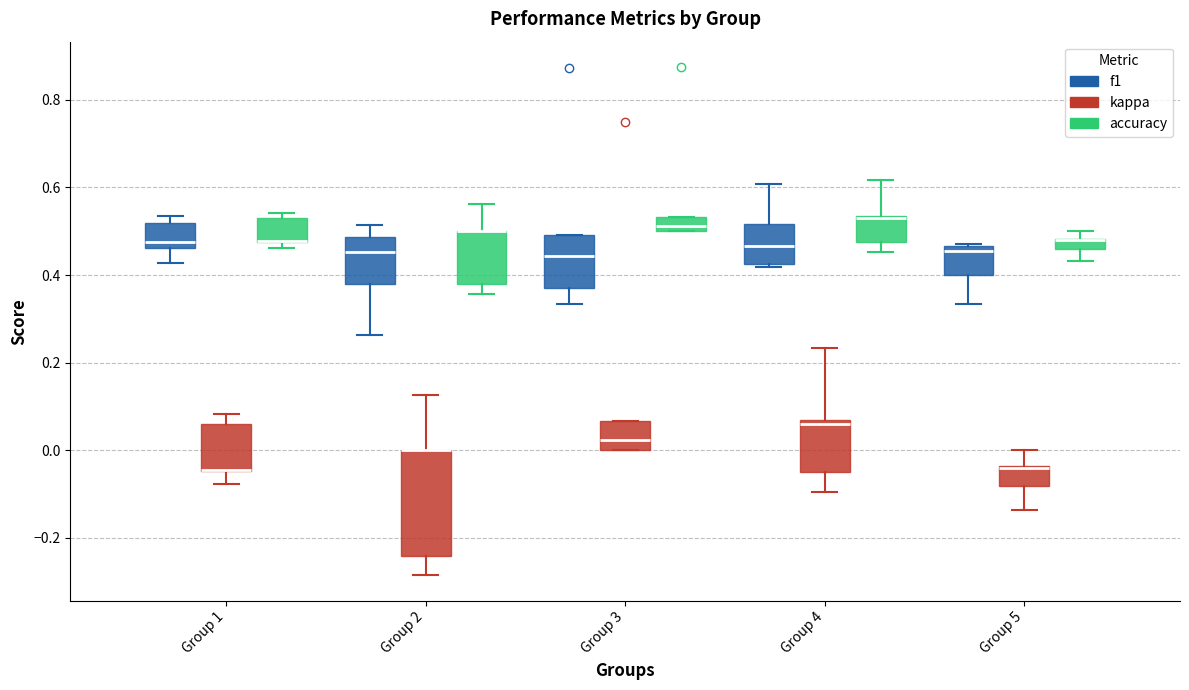

Where is the upper edge of the box for Group 1 (accuracy) on the y-axis? The values are not printed on the chart, so give them approximately, as read against the axis.

0.52